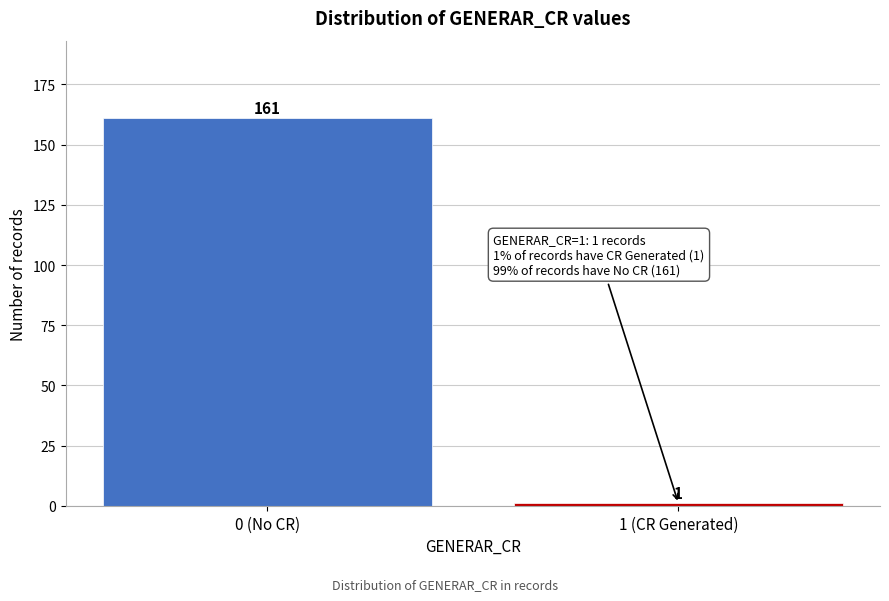

Reading right to left, extract all data points from this chart.

1 (CR Generated)=1	0 (No CR)=161